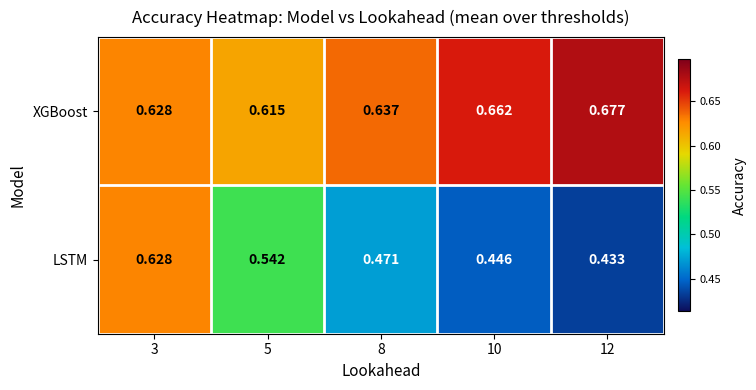

Rank the series by their average value, from highest to lowest.

XGBoost, LSTM